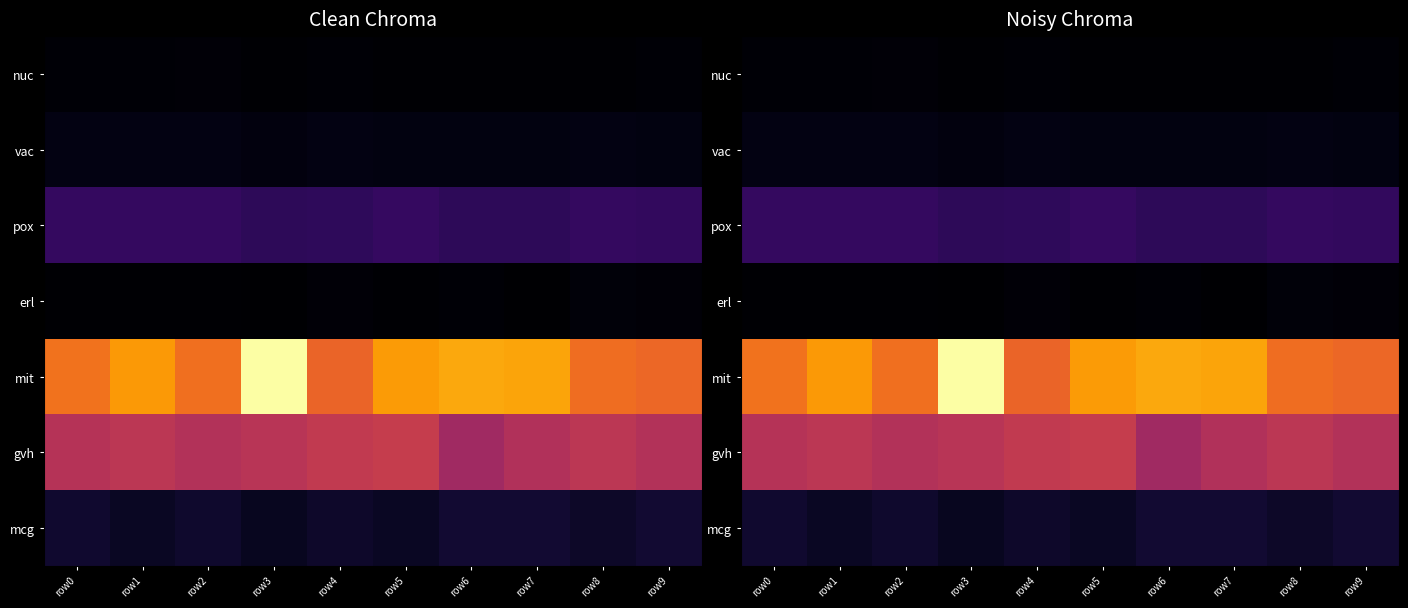

Which series has the largest range (max minus min)?

mit